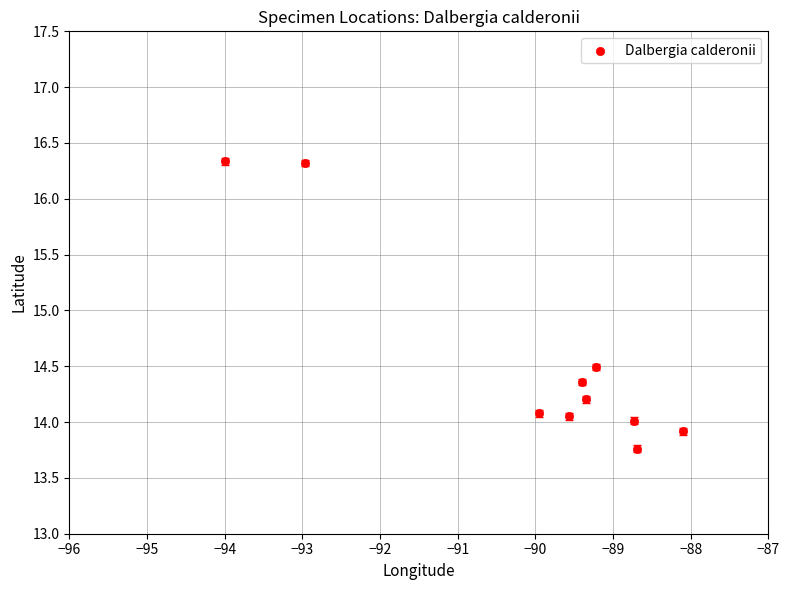

What Y value in the scatter plot is closest to 15?

14.5